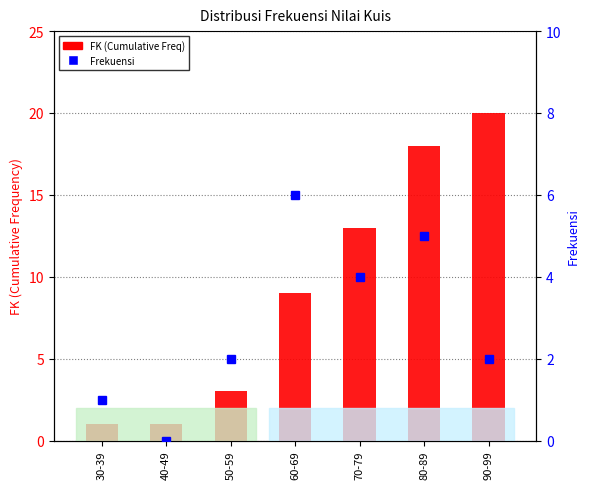

Is it true that Frekuensi equals 3 at 40-49?

False